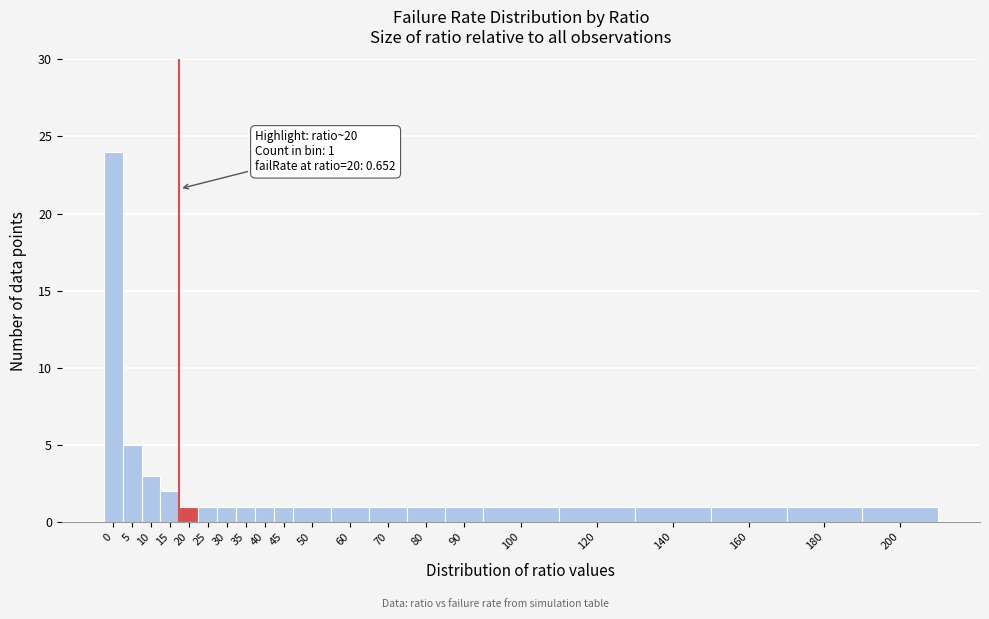

Reading left to right, list all the values displayed in this chart.

24	5	3	2	1	1	1	1	1	1	1	1	1	1	1	1	1	1	1	1	1